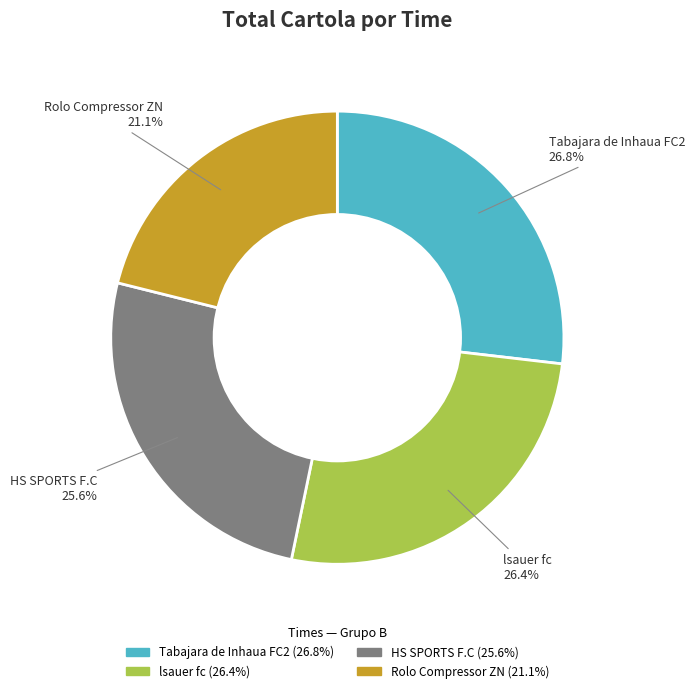

What is the ratio of the value at Rolo Compressor ZN to the value at Tabajara de Inhaua FC2?

0.8